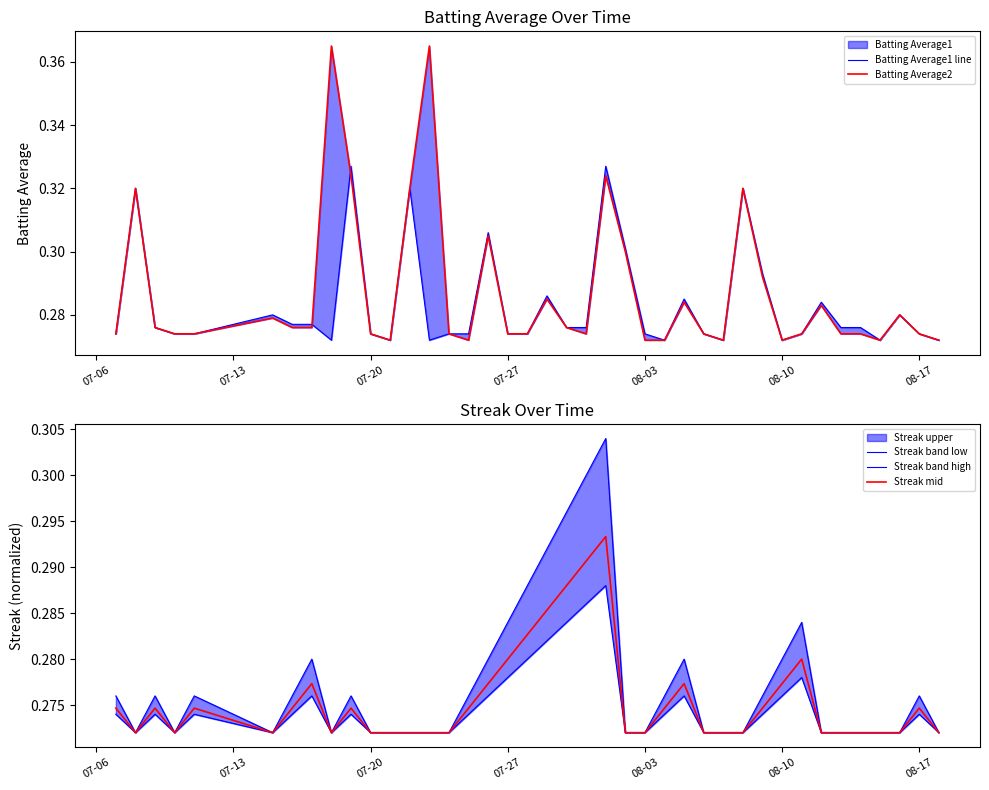

The Streak mid series shows 0.2 at 08-17. True or false?

False